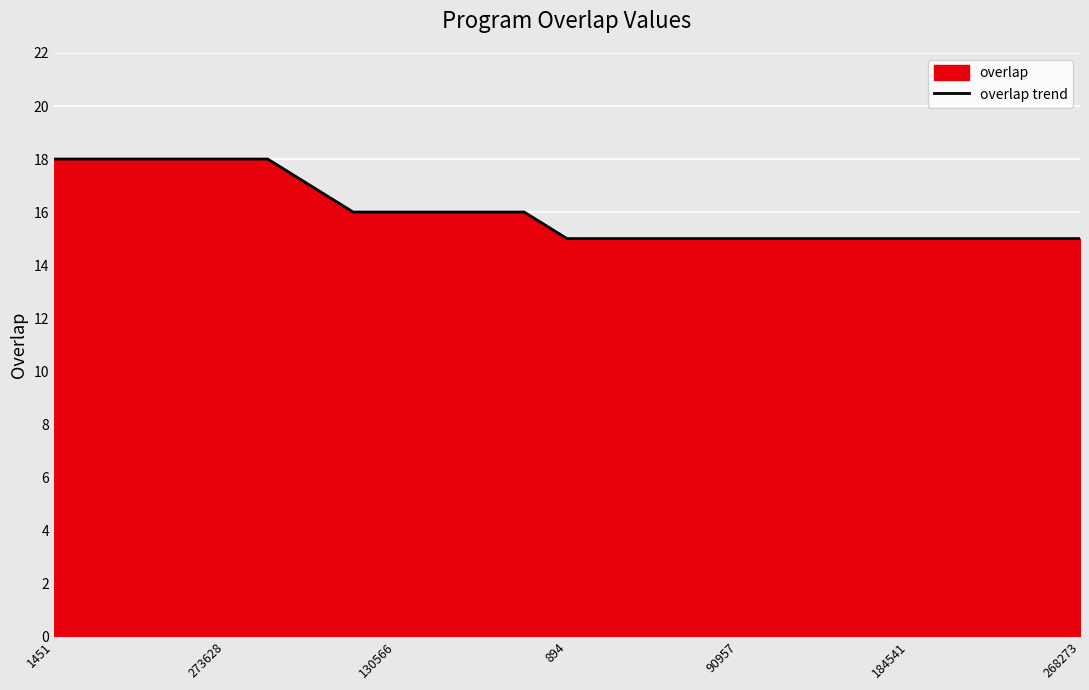

True or false: the data shows 15 at 184541.

True